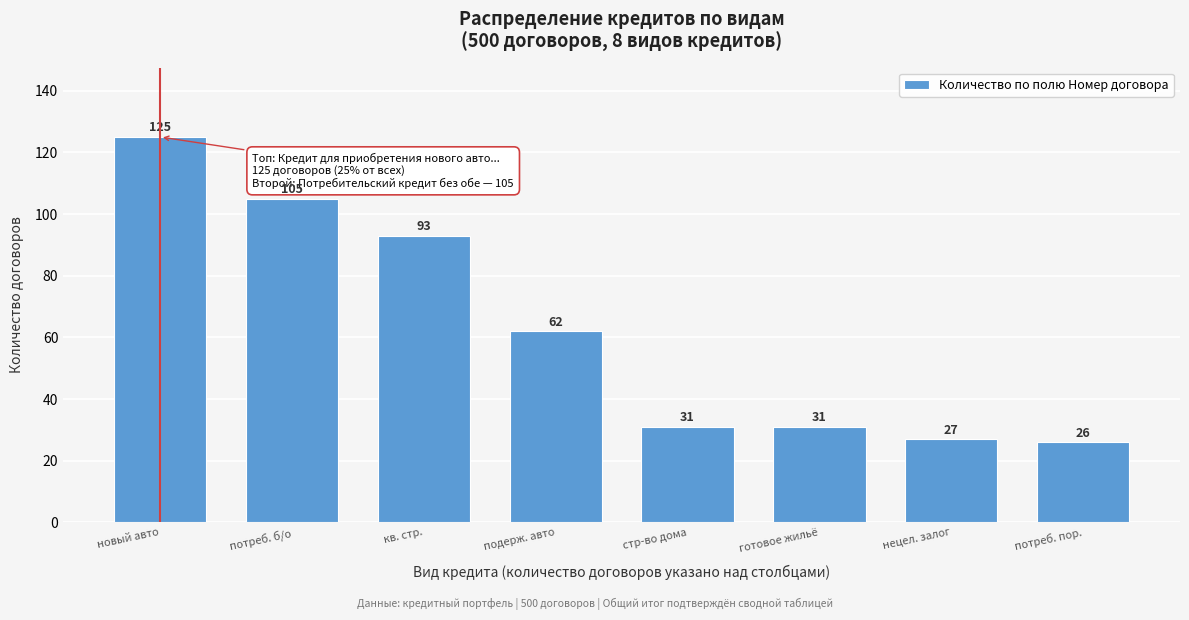

Reading left to right, transcribe all the data shown in this chart.

новый авто=125	потреб. б/о=105	кв. стр.=93	подерж. авто=62	стр-во дома=31	готовое жильё=31	нецел. залог=27	потреб. пор.=26